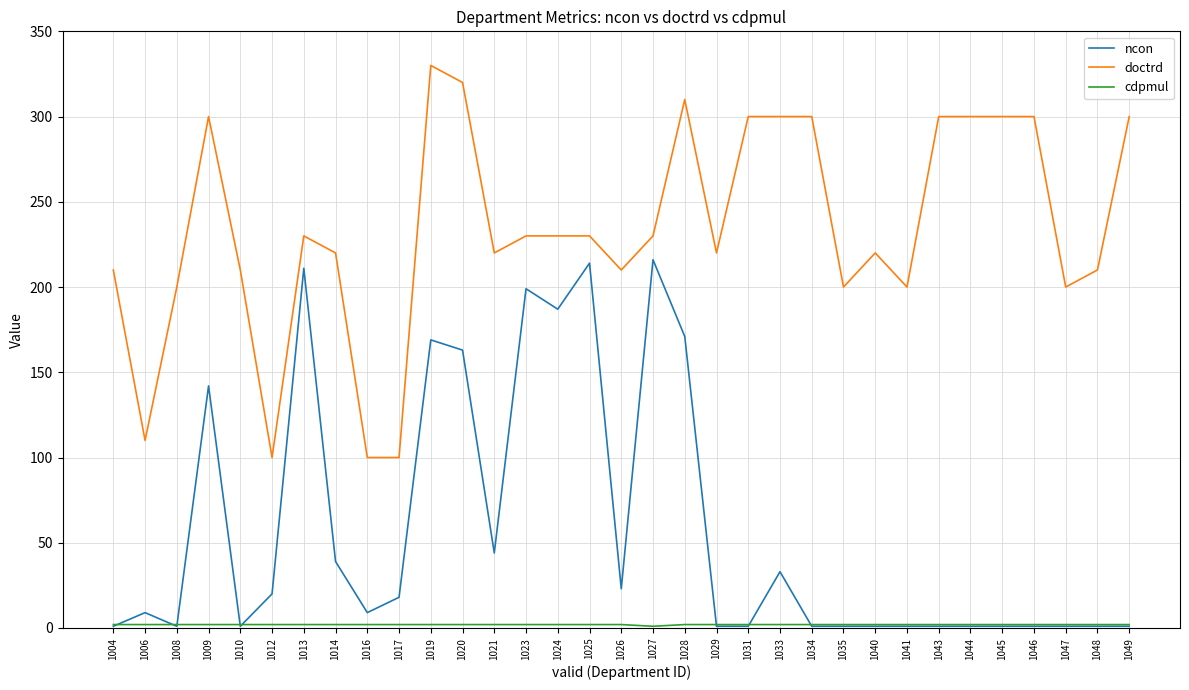

True or false: ncon and doctrd cross at least once.

False